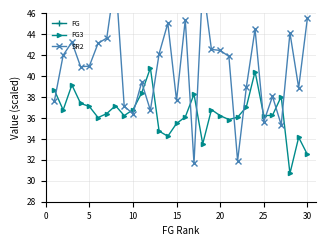

The FG3 series shows 19.0 at 25. True or false?

False